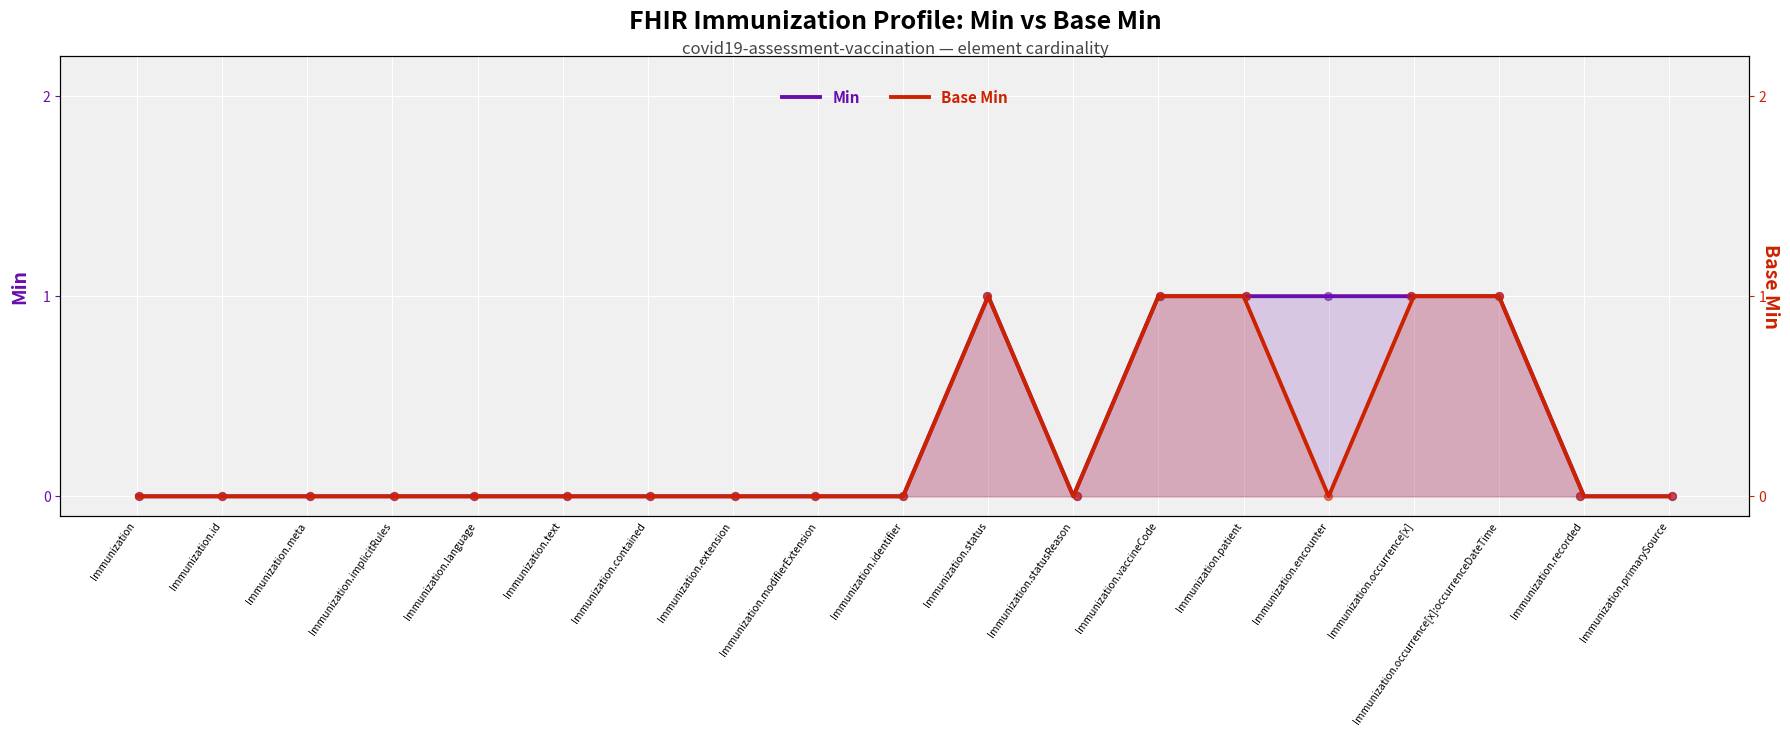

What are all the series names shown in the legend?

Min, Base Min